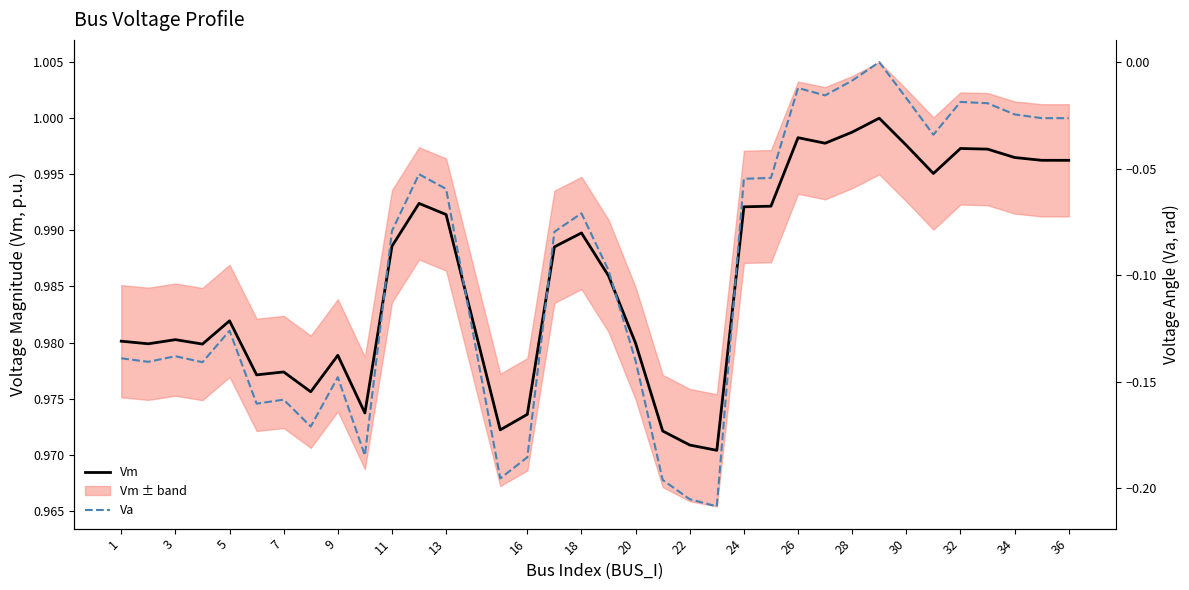

List the series in order of their peak value, lowest first.

Va, Vm